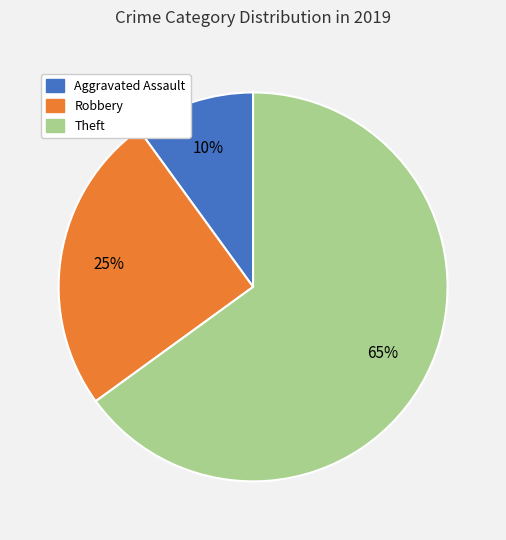

How many segments does this pie chart have?

3